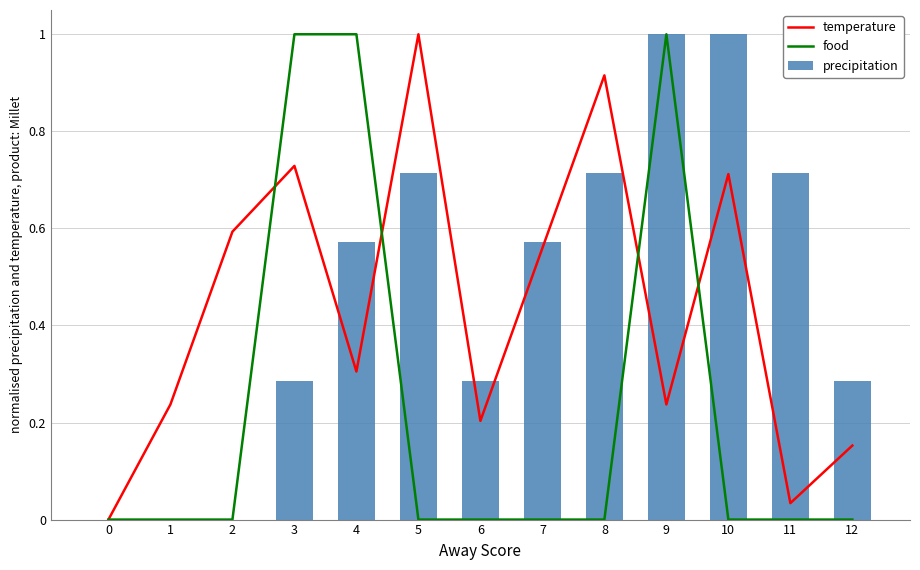

Reading left to right, what are all the values shown in this chart?

temperature: 0=0.0	1=0.2	2=0.6	3=0.7	4=0.3	5=1.0	6=0.2	7=0.6	8=0.9	9=0.2	10=0.7	11=0.0	12=0.2
food: 0=0.0	1=0.0	2=0.0	3=1.0	4=1.0	5=0.0	6=0.0	7=0.0	8=0.0	9=1.0	10=0.0	11=0.0	12=0.0
precipitation: 0=0.0	1=0.0	2=0.0	3=0.3	4=0.6	5=0.7	6=0.3	7=0.6	8=0.7	9=1.0	10=1.0	11=0.7	12=0.3